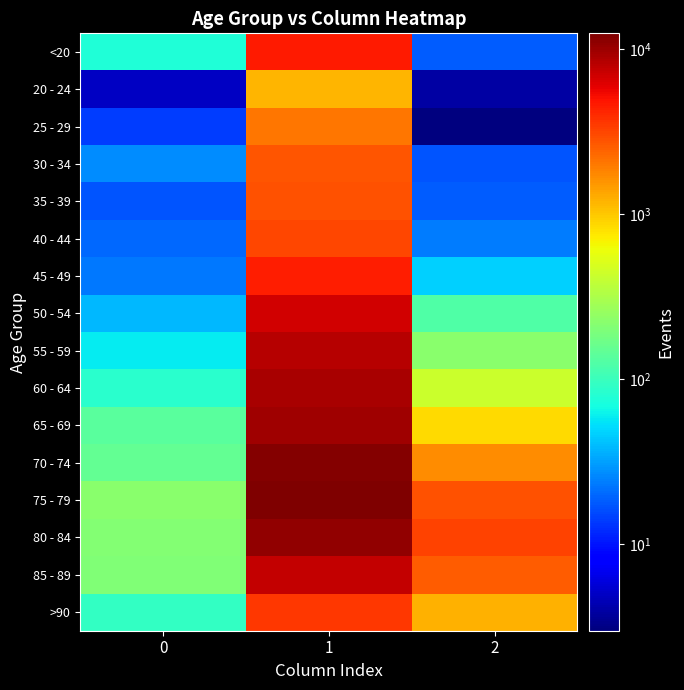

What is the minimum value shown in the chart?

3